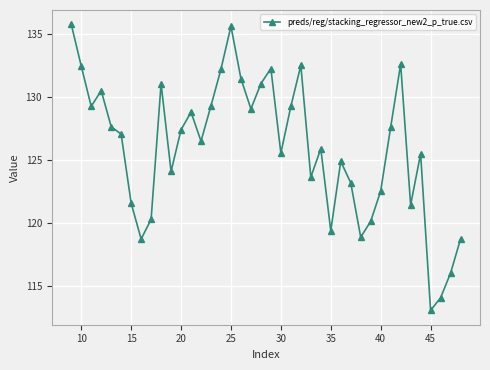

What is the value of the 30th point from the left?

118.9